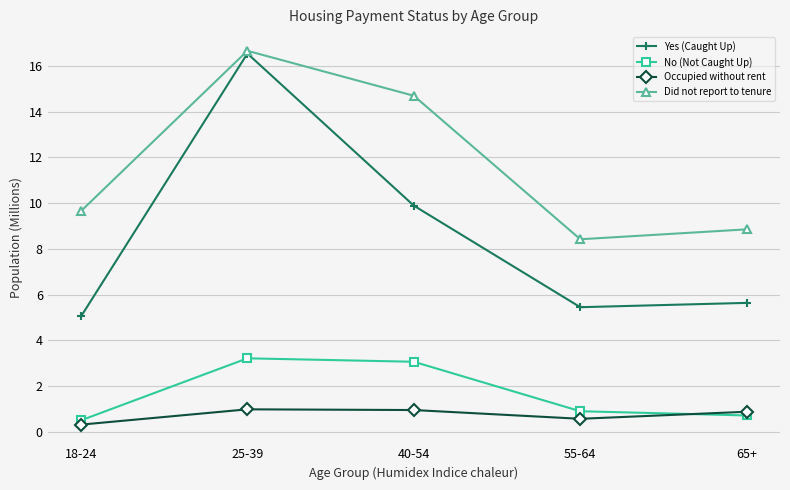

How many lines are shown in the chart?

4